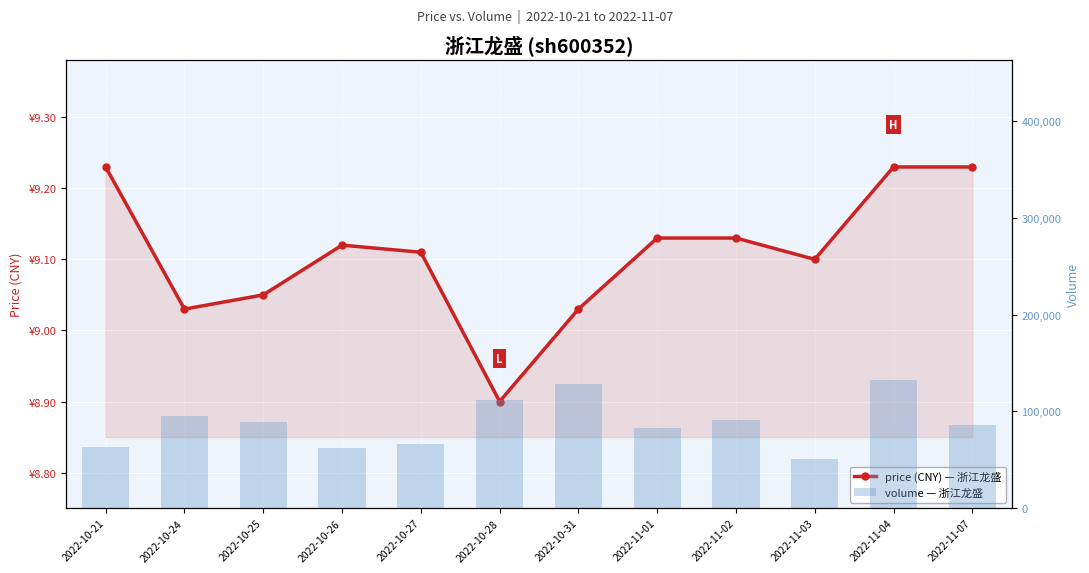

Which series has the largest total across all categories?

volume